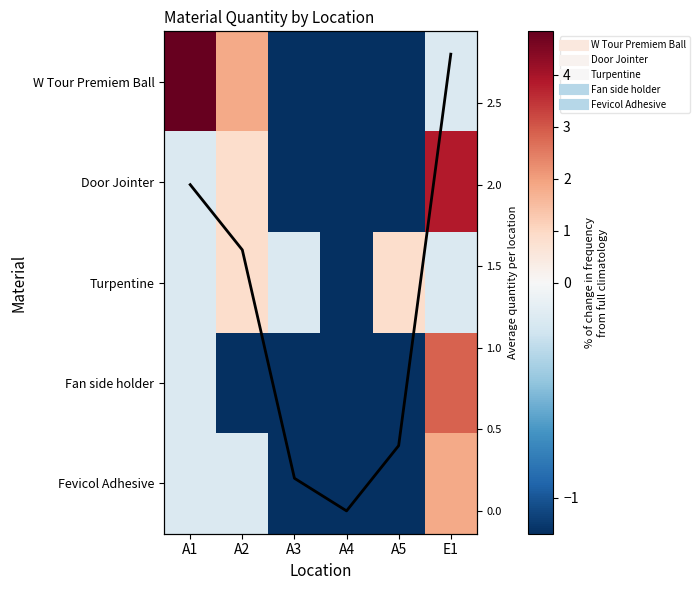

At which category is the sum across all series the highest?

E1